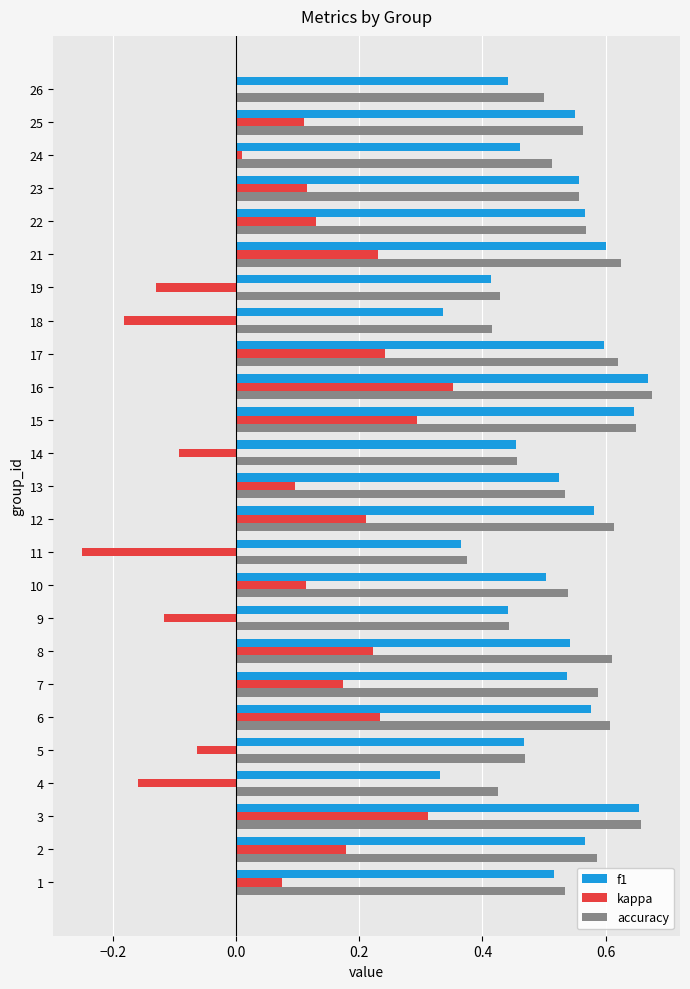

At which category is the sum across all series the highest?

16